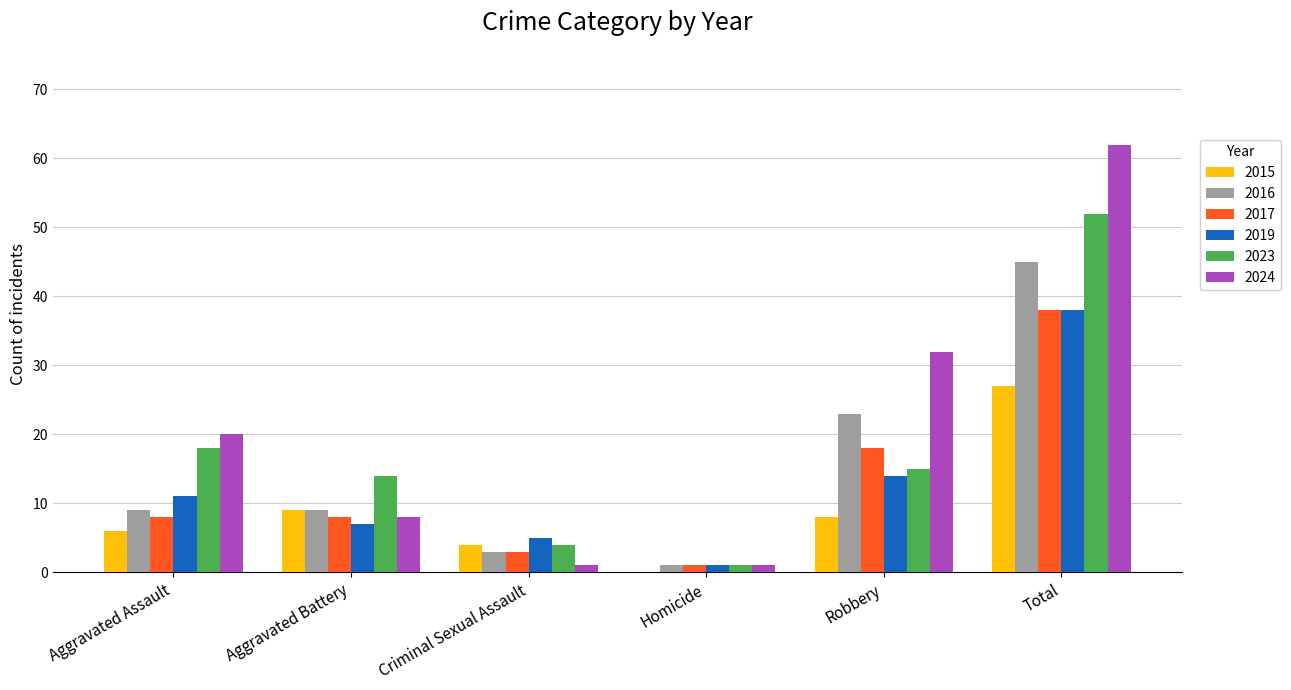

Where is 2017 nearest to the value 19?

Robbery